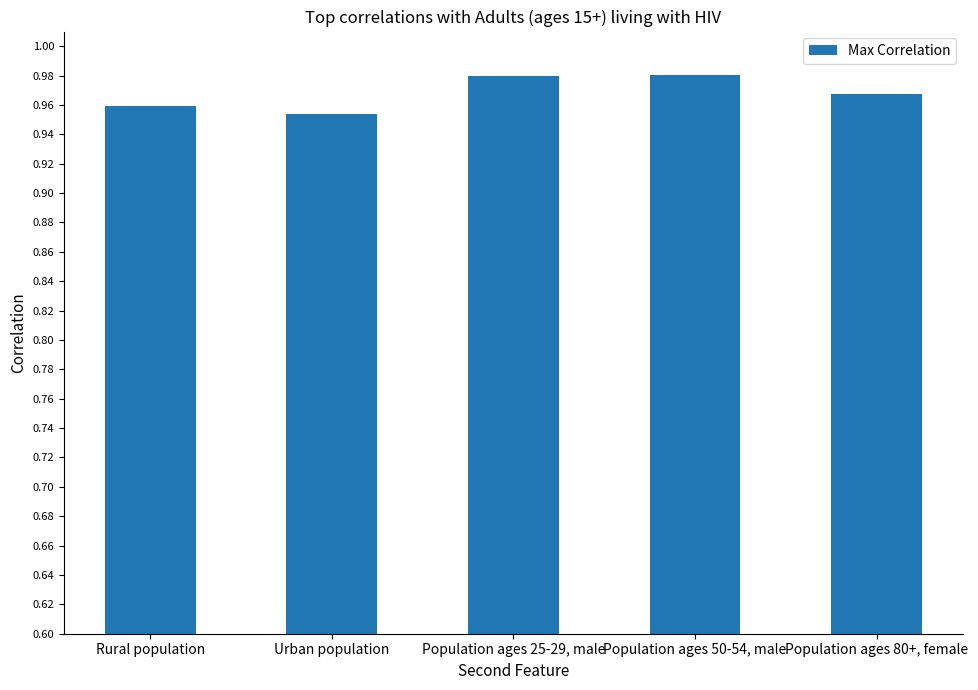

True or false: the data shows 1.3 at Rural population.

False